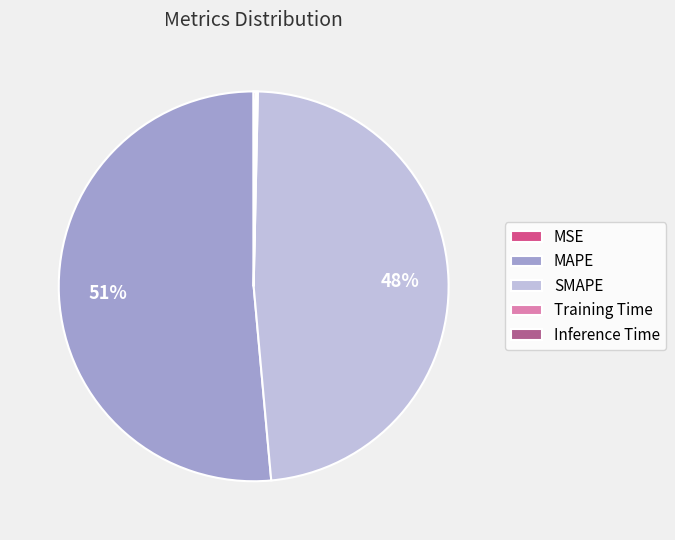

Is it true that SMAPE is 63% of the pie?

False